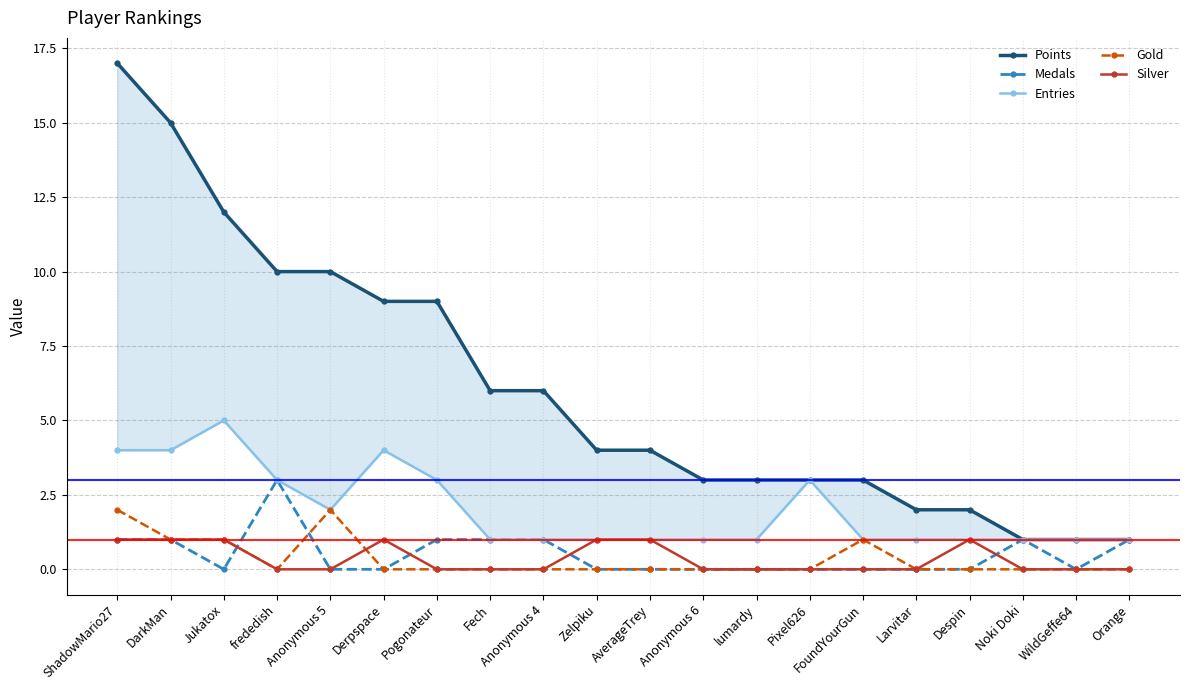

What position from the left is Jukatox?

3